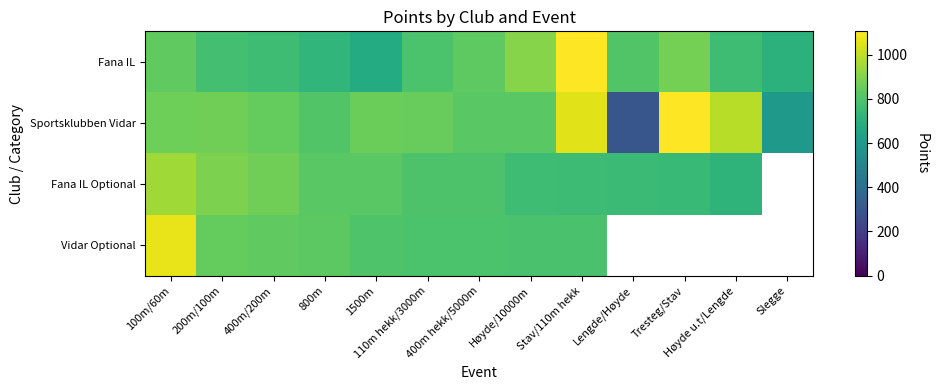

What is the lowest value of the Vidar Optional series?

787.0